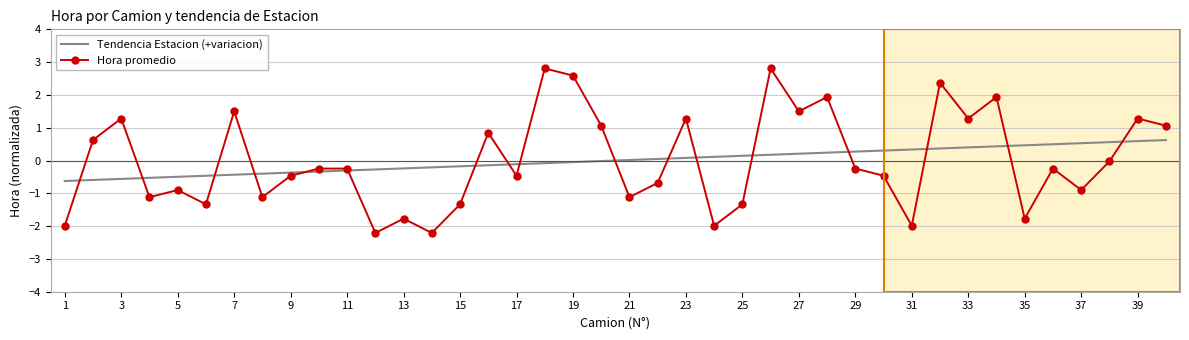

True or false: Hora promedio has more than 0 points higher than both neighbors.

True